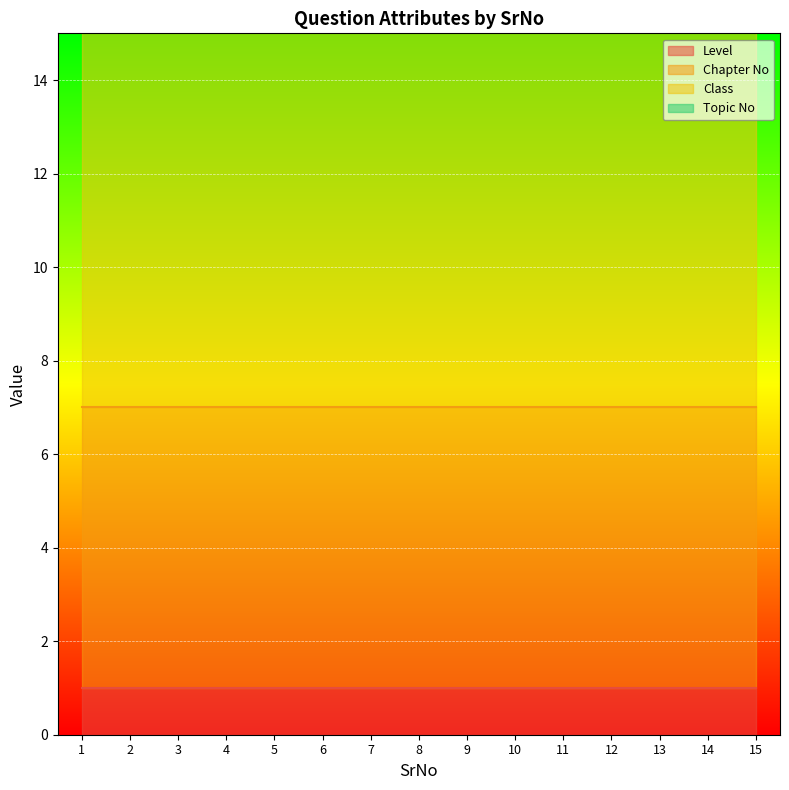

Which series has the largest total across all categories?

Class